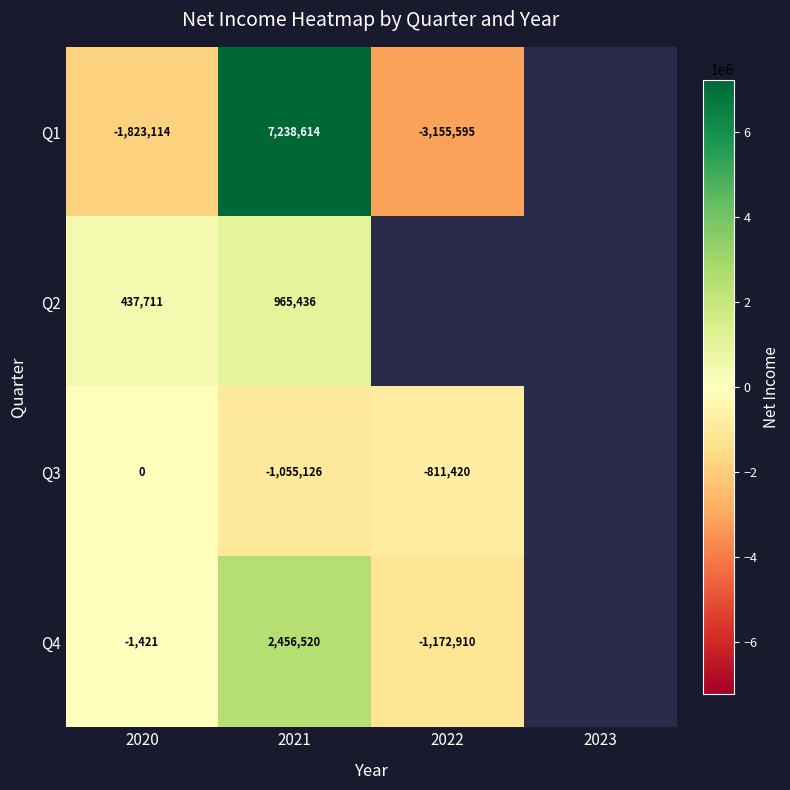

Between 2020 and 2021, which series saw the biggest shift?

Q1